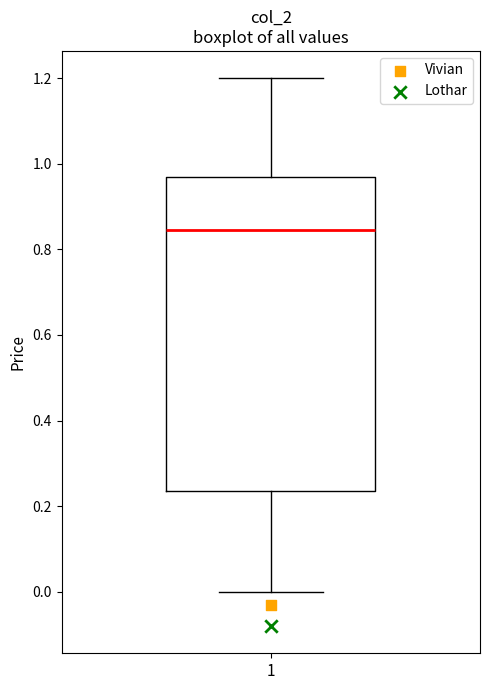

Where does the lower whisker of the box at x = 1 end on the y-axis? The values are not printed on the chart, so give them approximately, as read against the axis.

0.00